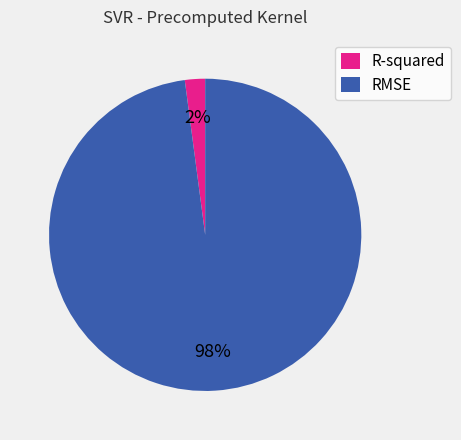

The R-squared slice represents 12% of the pie. True or false?

False